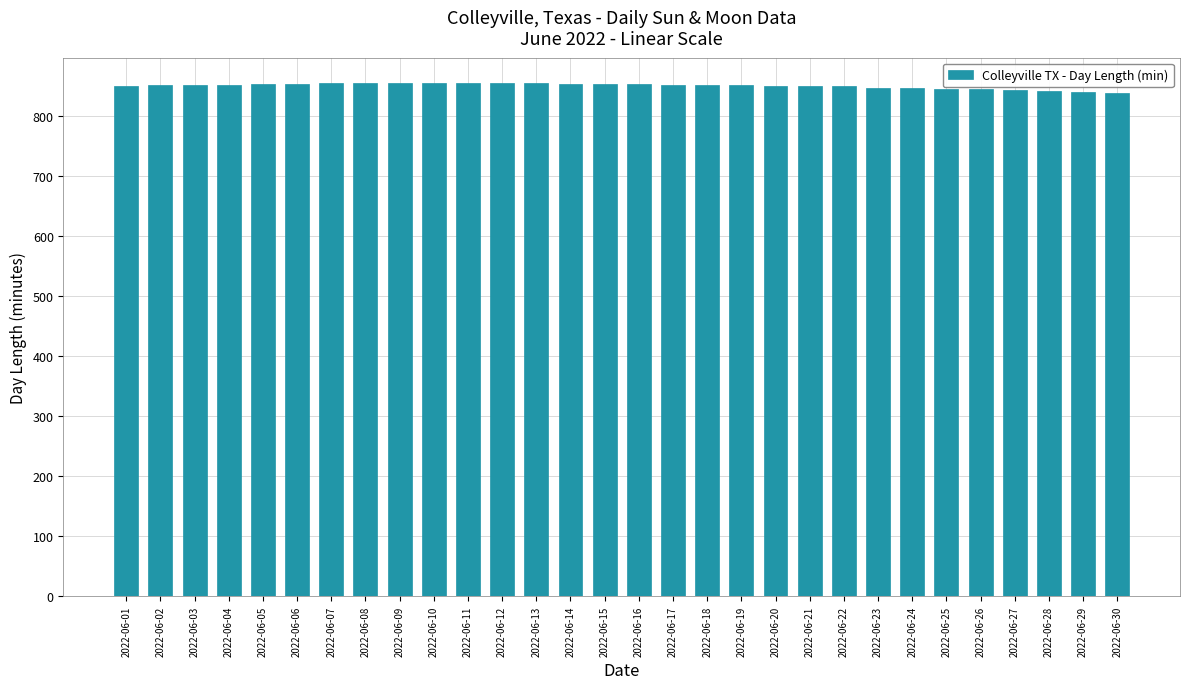

The chart shows a value of 854 at 2022-06-11. True or false?

True